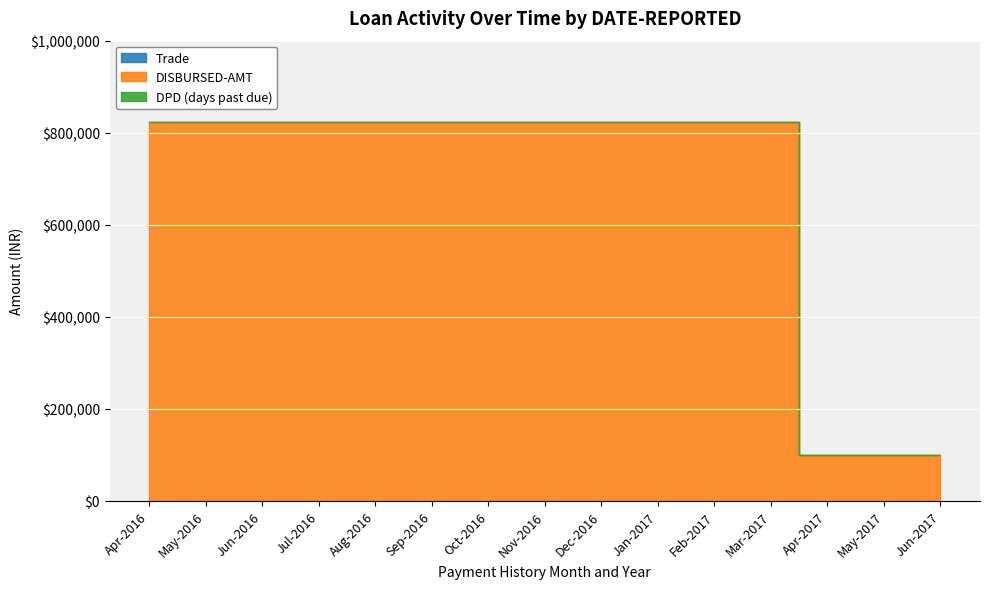

At which category is the sum across all series the highest?

Apr-2016